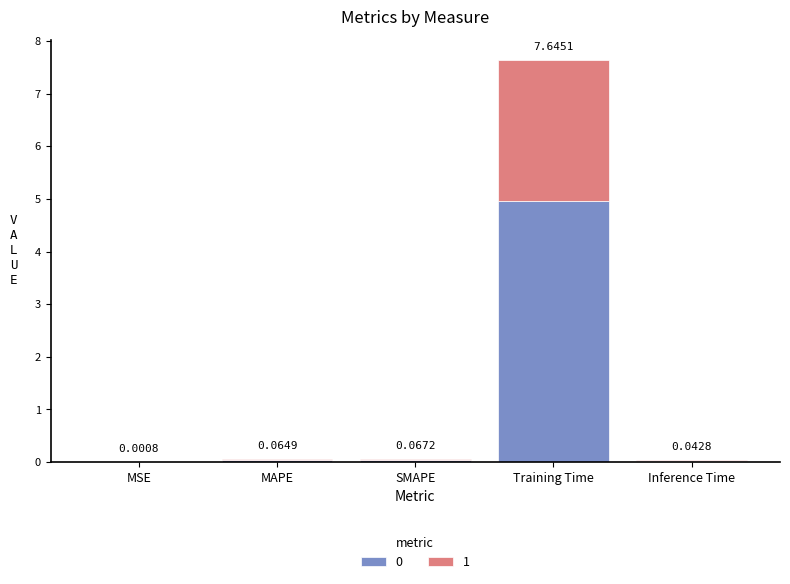

At which category is the sum across all series the highest?

Training Time